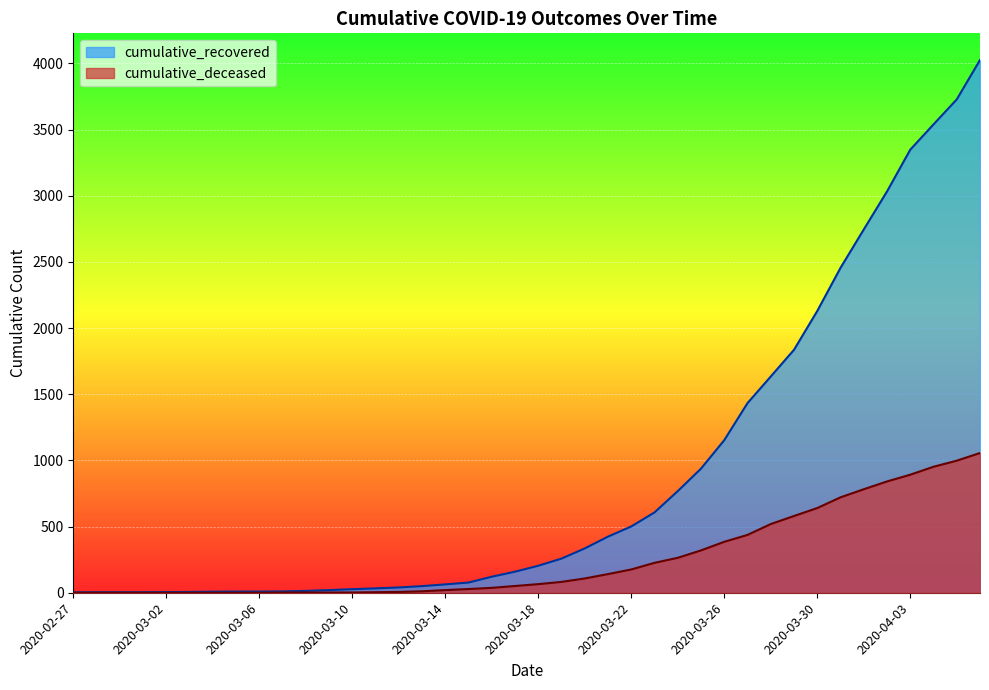

What are all the series names shown in the legend?

cumulative_recovered, cumulative_deceased